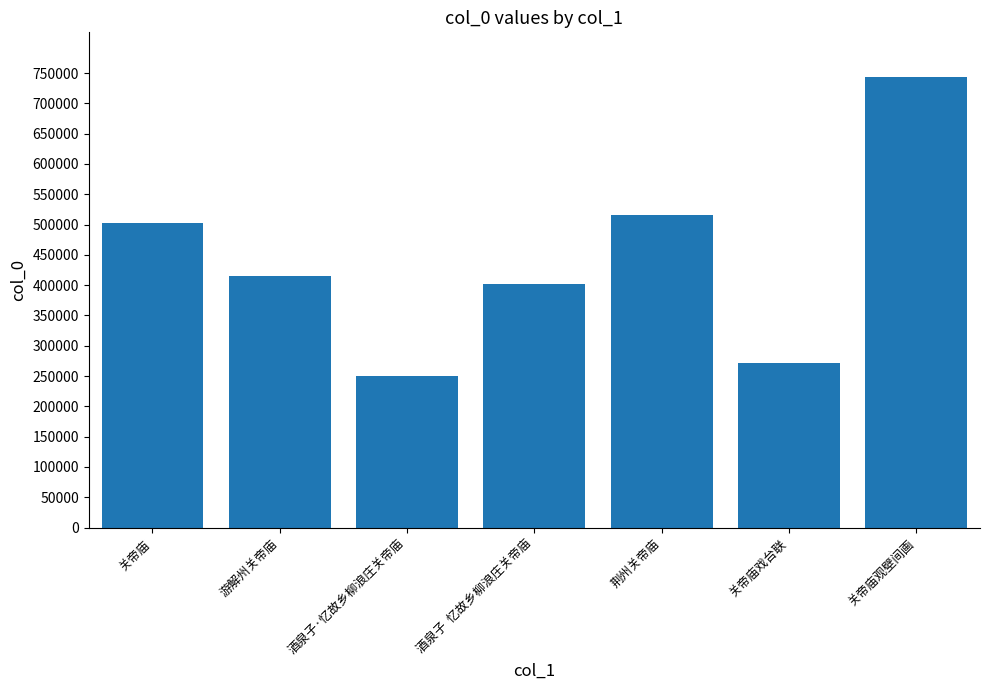

Reading left to right, transcribe all the data shown in this chart.

502458	415660	249727	401659	516333	271494	742920